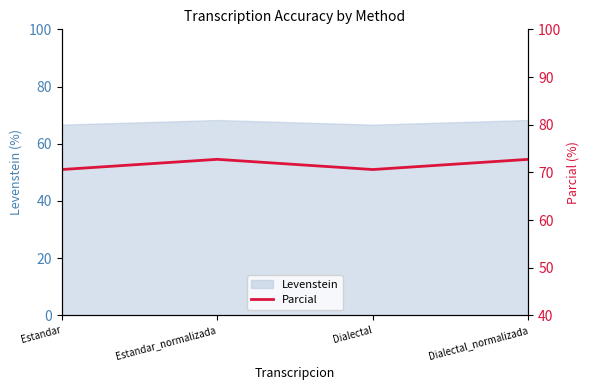

How many lines are shown in the chart?

1